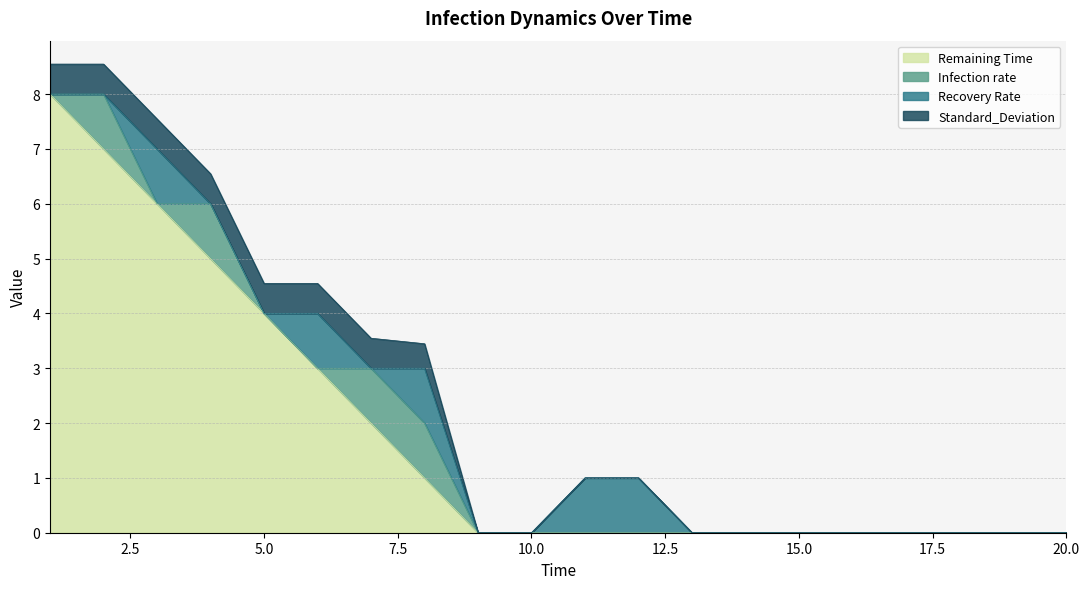

At which category does Infection rate reach its first local valley?

3